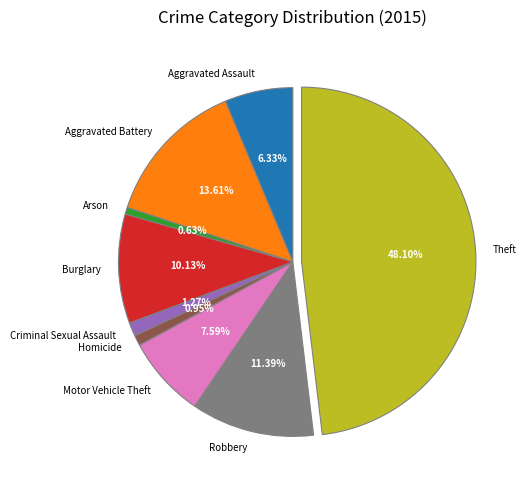

Does Robbery account for over 50% of the chart?

No